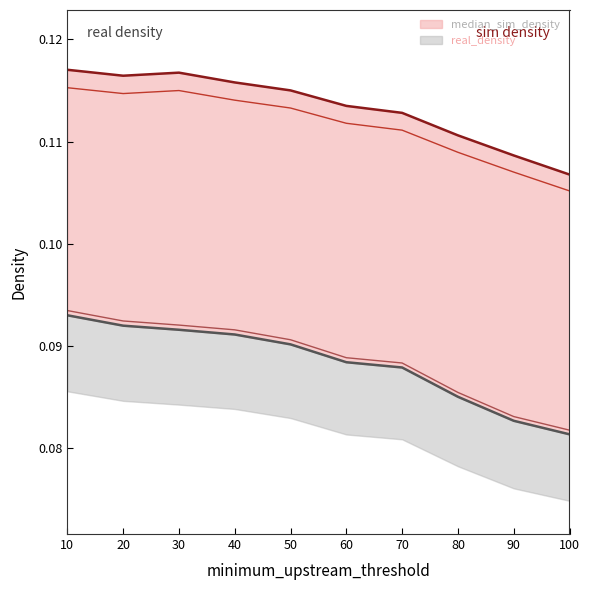

What is the sum of the real_density values at 60 and 90?

0.2